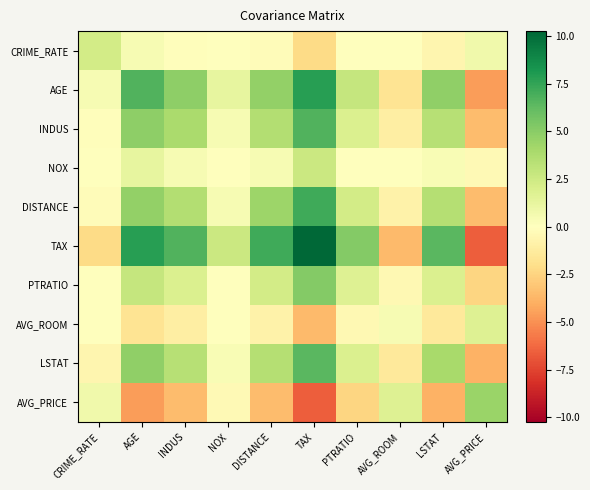

Reading left to right, transcribe all the data shown in this chart.

CRIME_RATE: CRIME_RATE=2.3	AGE=0.4	INDUS=-0.1	NOX=0.0	DISTANCE=-0.2	TAX=-2.2	PTRATIO=0.1	AVG_ROOM=0.1	LSTAT=-0.6	AVG_PRICE=0.8
AGE: CRIME_RATE=0.4	AGE=6.7	INDUS=4.8	NOX=1.2	DISTANCE=4.7	TAX=7.8	PTRATIO=2.8	AVG_ROOM=-1.7	LSTAT=4.8	AVG_PRICE=-4.6
INDUS: CRIME_RATE=-0.1	AGE=4.8	INDUS=3.9	NOX=0.5	DISTANCE=3.6	TAX=6.7	PTRATIO=1.9	AVG_ROOM=-1.1	LSTAT=3.4	AVG_PRICE=-3.4
NOX: CRIME_RATE=0.0	AGE=1.2	INDUS=0.5	NOX=0.0	DISTANCE=0.5	TAX=2.6	PTRATIO=0.0	AVG_ROOM=-0.0	LSTAT=0.4	AVG_PRICE=-0.4
DISTANCE: CRIME_RATE=-0.2	AGE=4.7	INDUS=3.6	NOX=0.5	DISTANCE=4.3	TAX=7.2	PTRATIO=2.3	AVG_ROOM=-0.8	LSTAT=3.4	AVG_PRICE=-3.5
TAX: CRIME_RATE=-2.2	AGE=7.8	INDUS=6.7	NOX=2.6	DISTANCE=7.2	TAX=10.3	PTRATIO=5.1	AVG_ROOM=-3.6	LSTAT=6.5	AVG_PRICE=-6.6
PTRATIO: CRIME_RATE=0.1	AGE=2.8	INDUS=1.9	NOX=0.0	DISTANCE=2.3	TAX=5.1	PTRATIO=1.7	AVG_ROOM=-0.4	LSTAT=1.9	AVG_PRICE=-2.4
AVG_ROOM: CRIME_RATE=0.1	AGE=-1.7	INDUS=-1.1	NOX=-0.0	DISTANCE=-0.8	TAX=-3.6	PTRATIO=-0.4	AVG_ROOM=0.4	LSTAT=-1.4	AVG_PRICE=1.7
LSTAT: CRIME_RATE=-0.6	AGE=4.8	INDUS=3.4	NOX=0.4	DISTANCE=3.4	TAX=6.5	PTRATIO=1.9	AVG_ROOM=-1.4	LSTAT=3.9	AVG_PRICE=-3.9
AVG_PRICE: CRIME_RATE=0.8	AGE=-4.6	INDUS=-3.4	NOX=-0.4	DISTANCE=-3.5	TAX=-6.6	PTRATIO=-2.4	AVG_ROOM=1.7	LSTAT=-3.9	AVG_PRICE=4.4